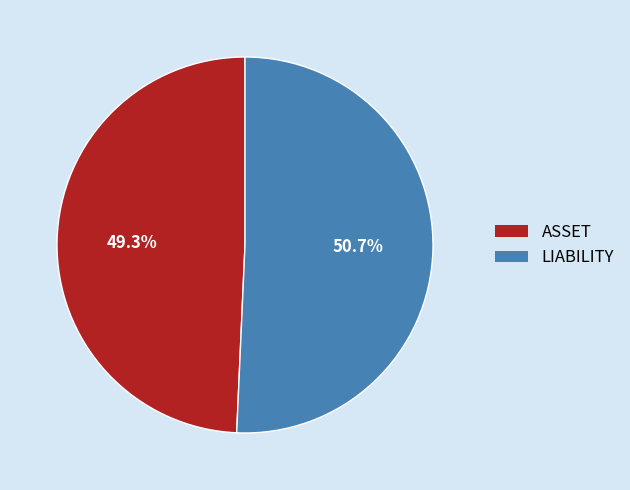

To the nearest percent, what percentage of the pie is ASSET?

49%